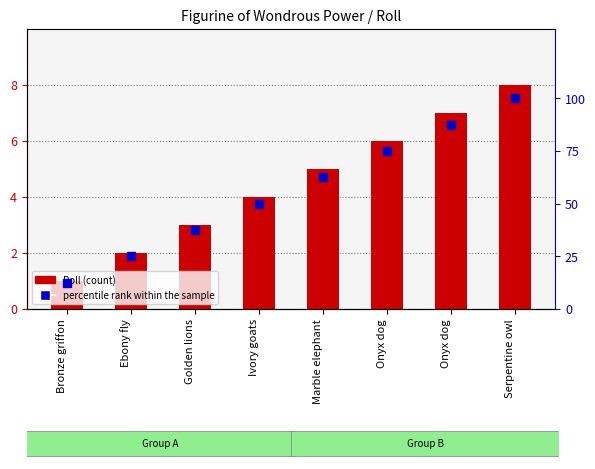

At which category does the chart reach its peak across all series?

Serpentine owl